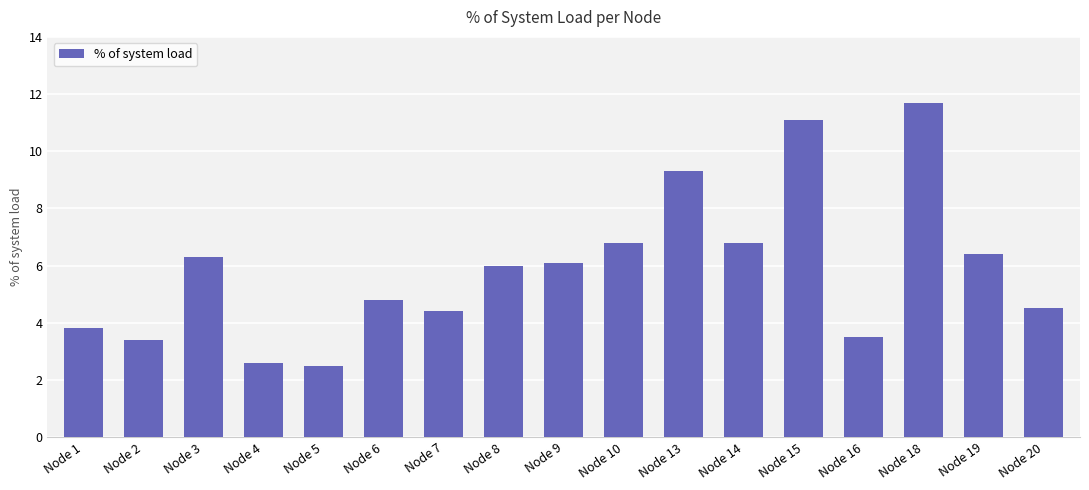

Reading left to right, transcribe all the data shown in this chart.

3.8	3.4	6.3	2.6	2.5	4.8	4.4	6.0	6.1	6.8	9.3	6.8	11.1	3.5	11.7	6.4	4.5